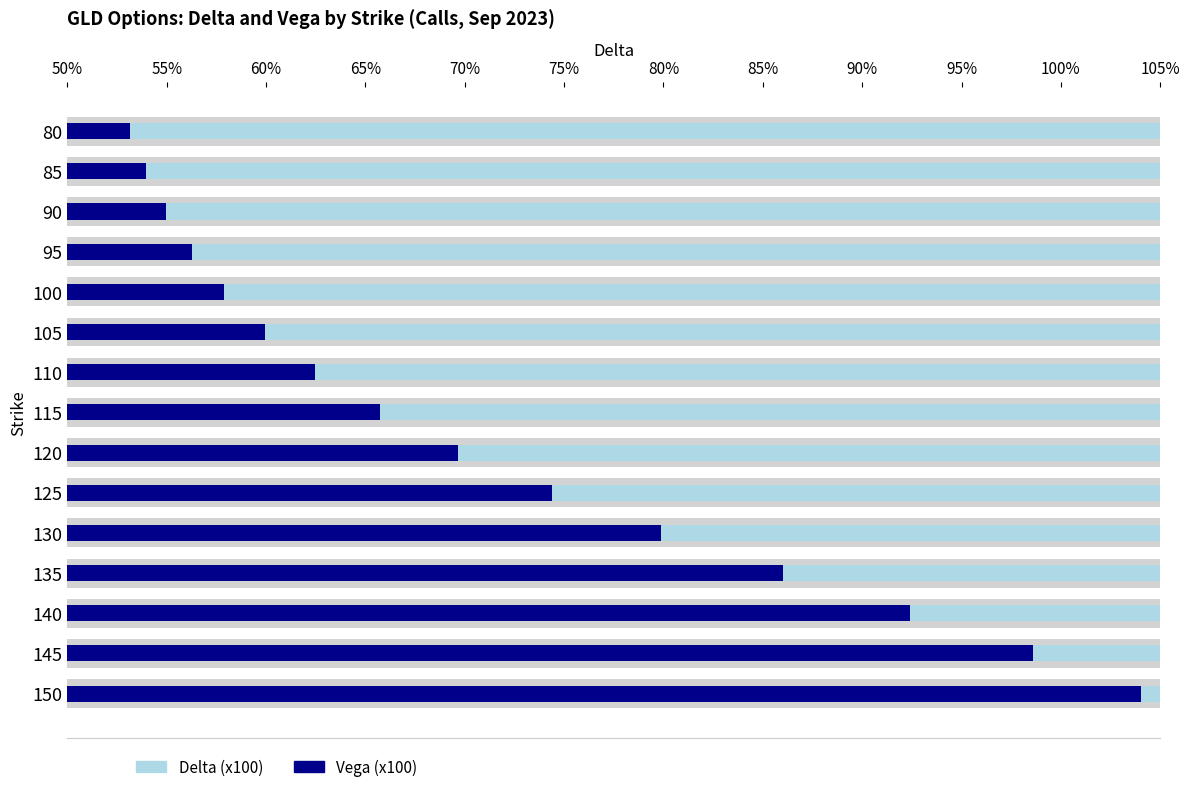

What is the sum of the Vega (x100) values at 90 and 115?

20.7